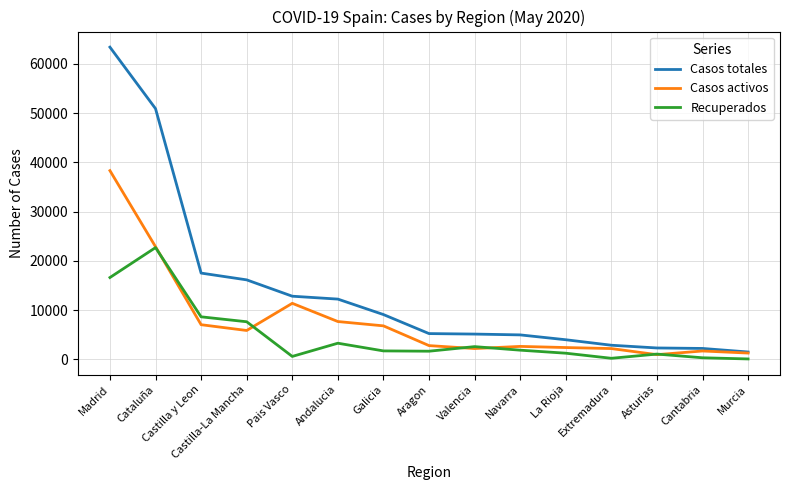

At Andalucia, list the series in order from smallest to largest.

Recuperados, Casos activos, Casos totales